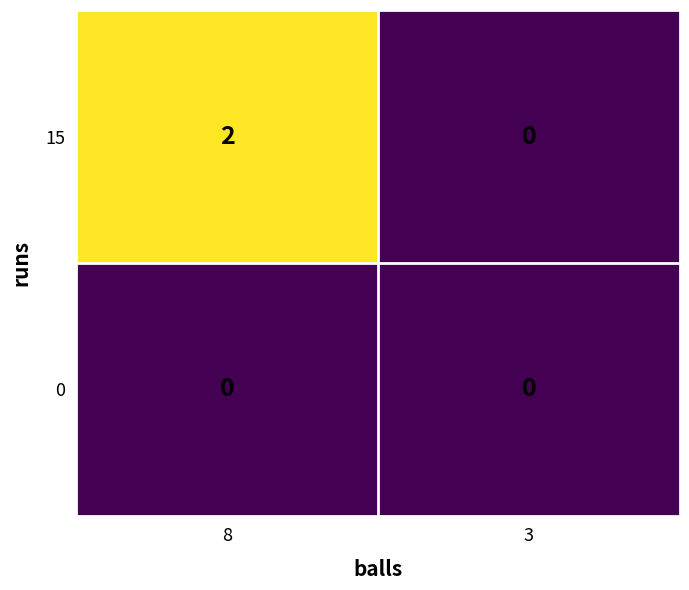

Which series changed the most between 8 and 3?

15